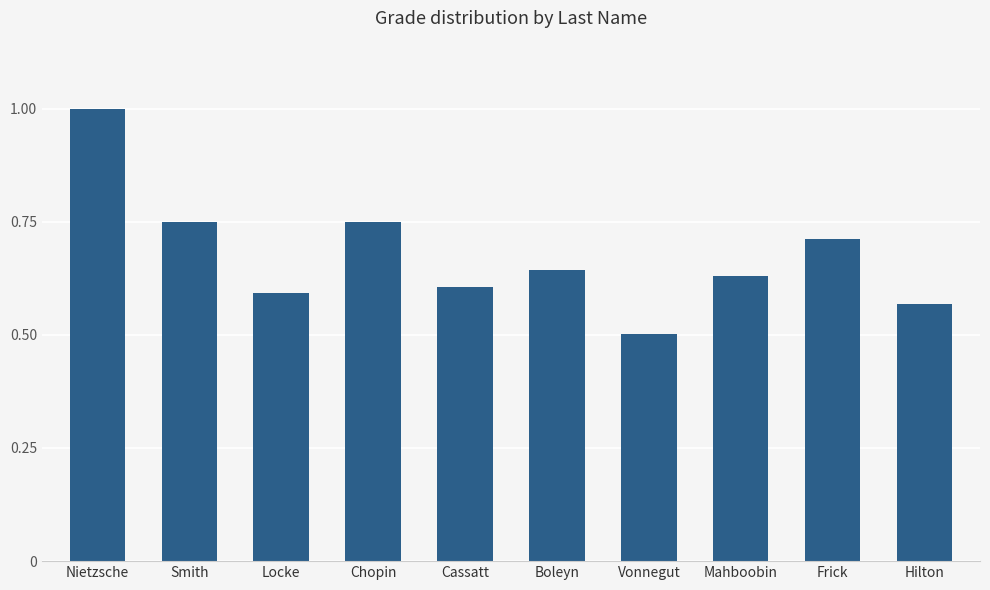

The chart shows a value of 1.0 at Mahboobin. True or false?

False